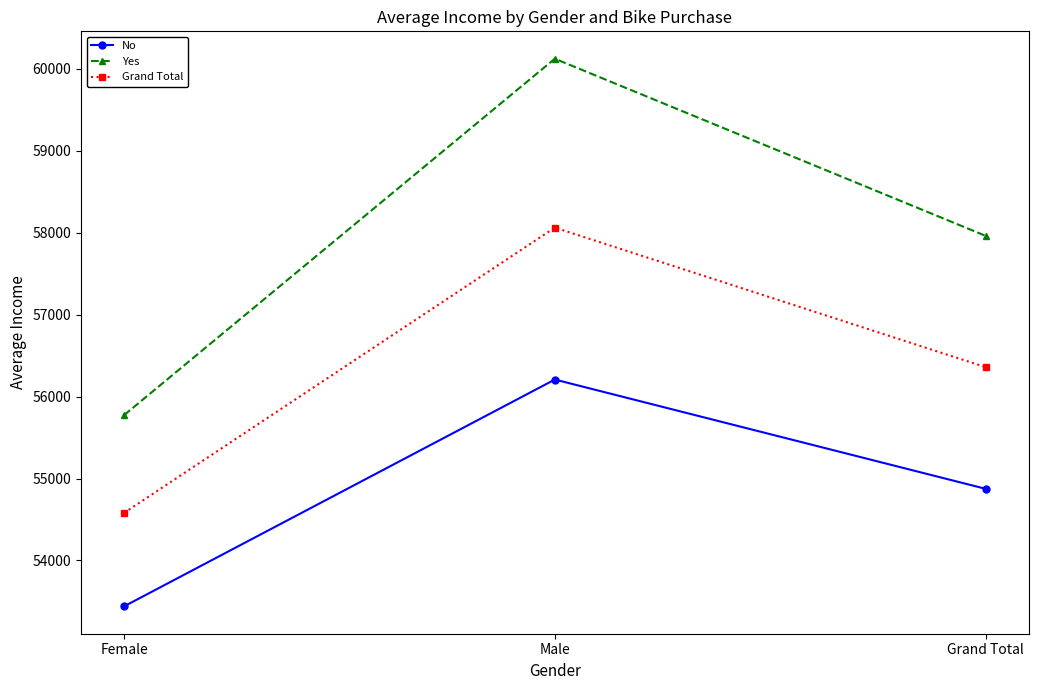

How many categories are shown in the chart?

3